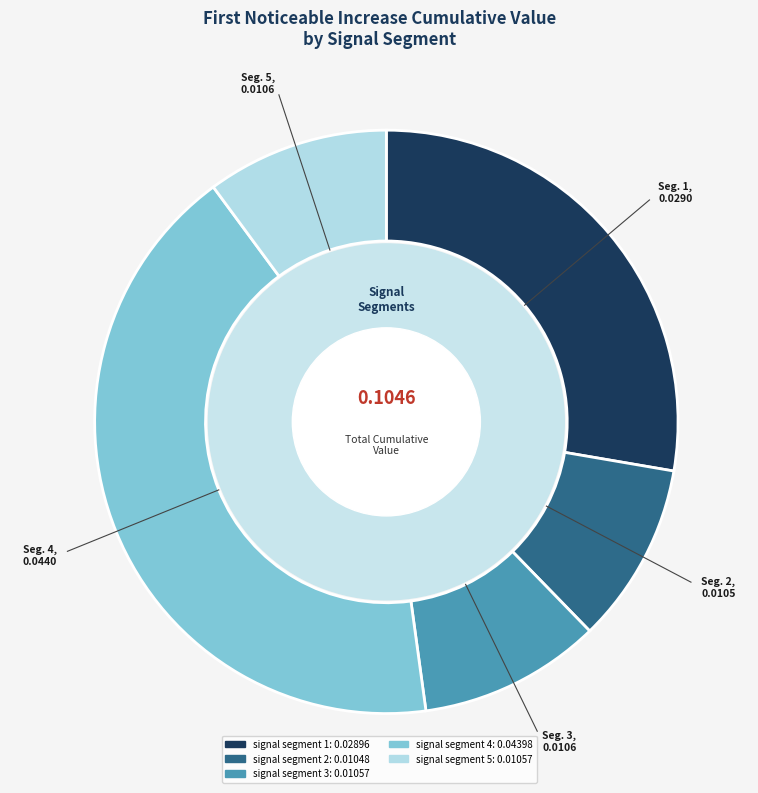

Do signal segment 4 and signal segment 3 together represent more than half of the pie?

Yes